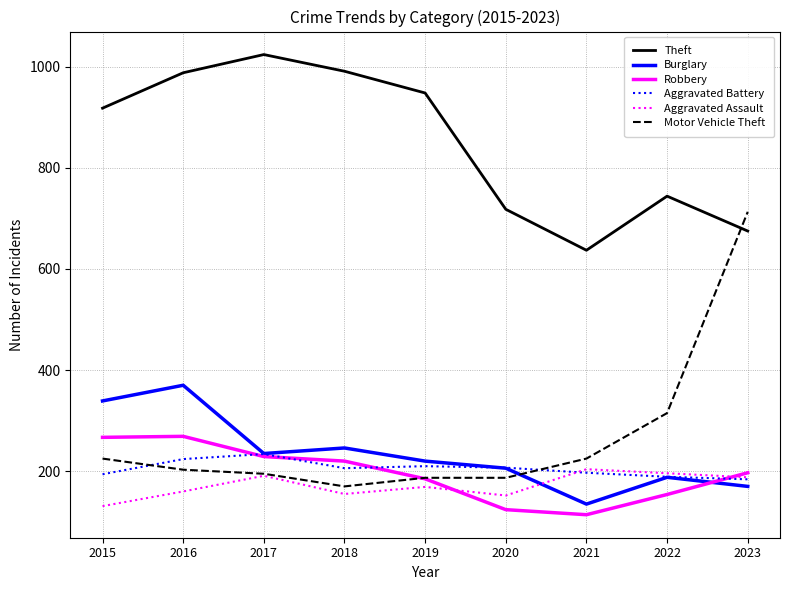

Where does the Robbery series first go above 197?

2015